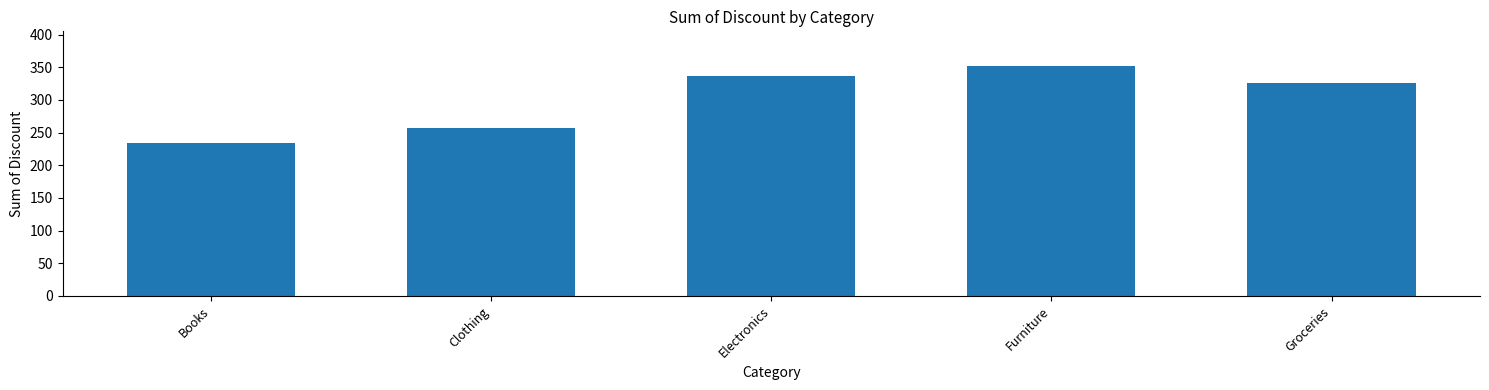

Reading right to left, list all the values displayed in this chart.

325.9	352.1	336.9	256.3	234.3